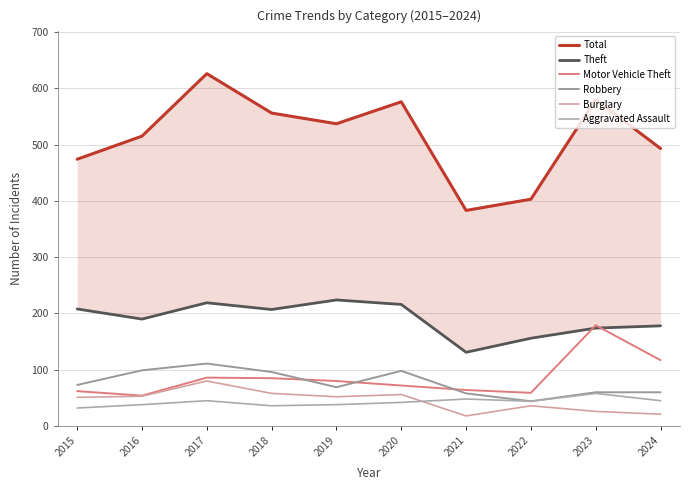

Where is the first local minimum for Burglary?

2019